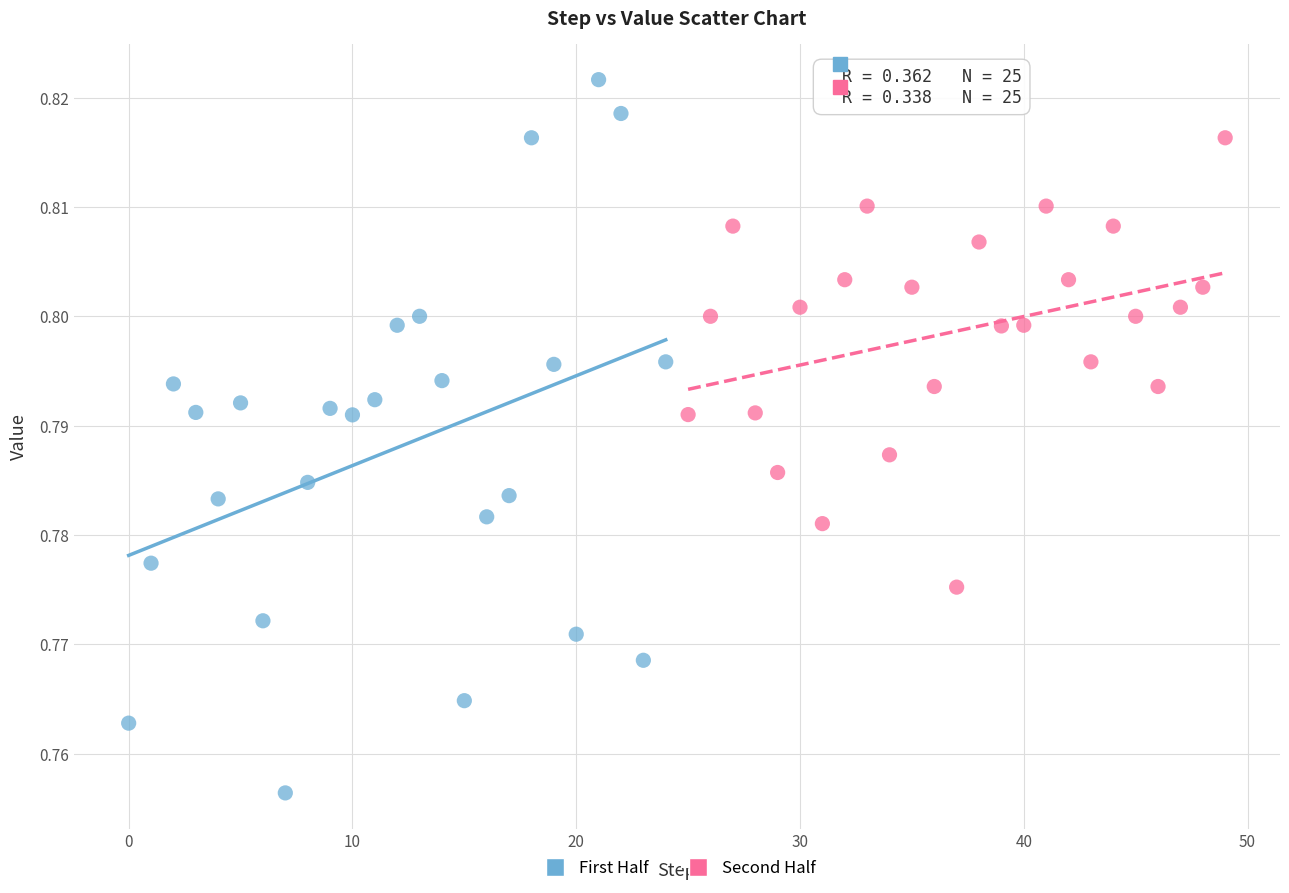

What are all the series names shown in the legend?

First Half, Second Half